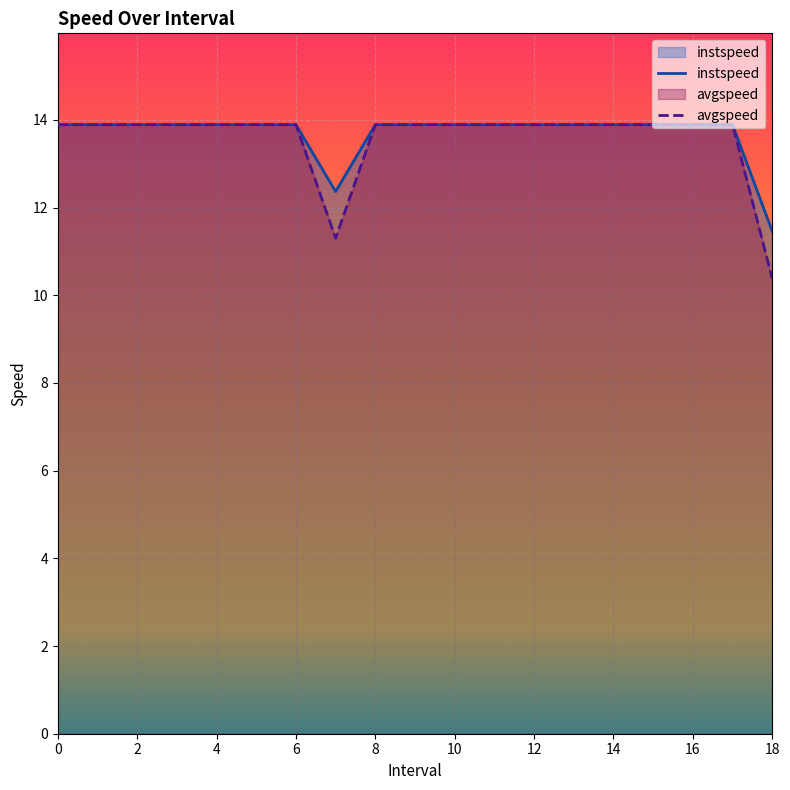

True or false: instspeed and avgspeed intersect in this chart.

False